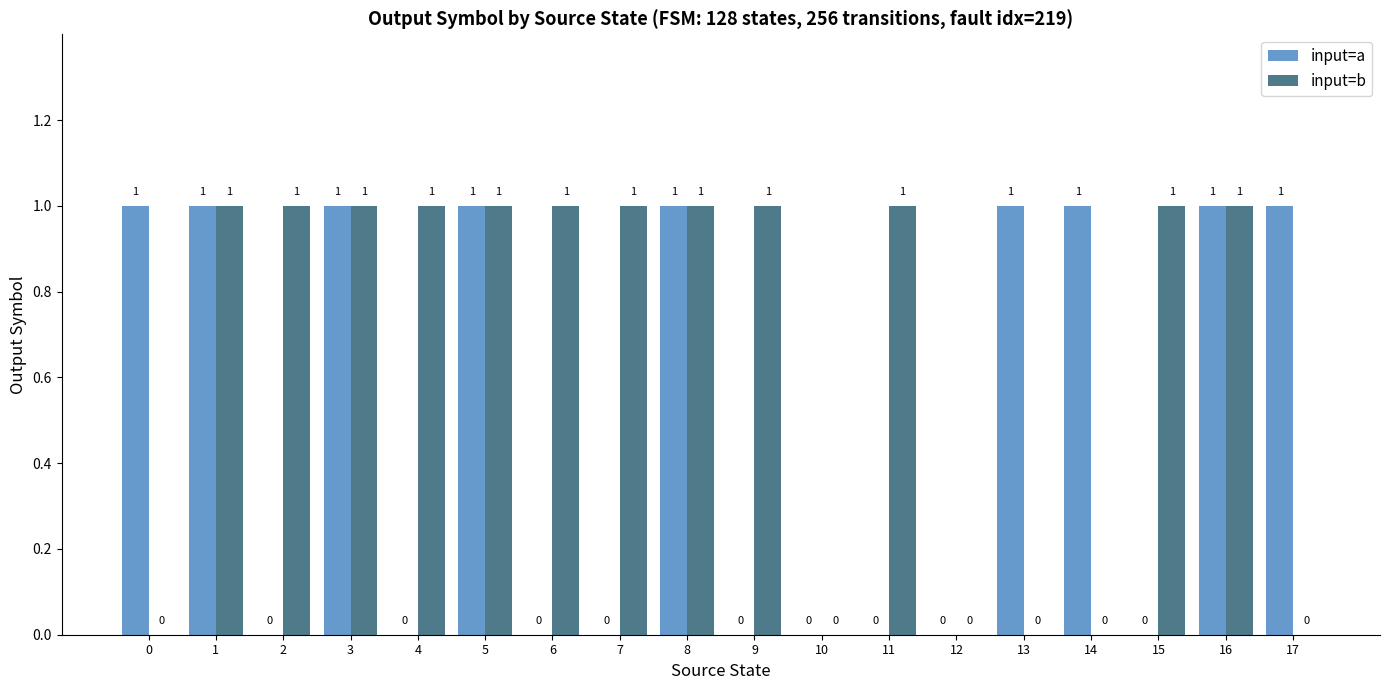

Count the input=a values in the range 0 to 1.

18